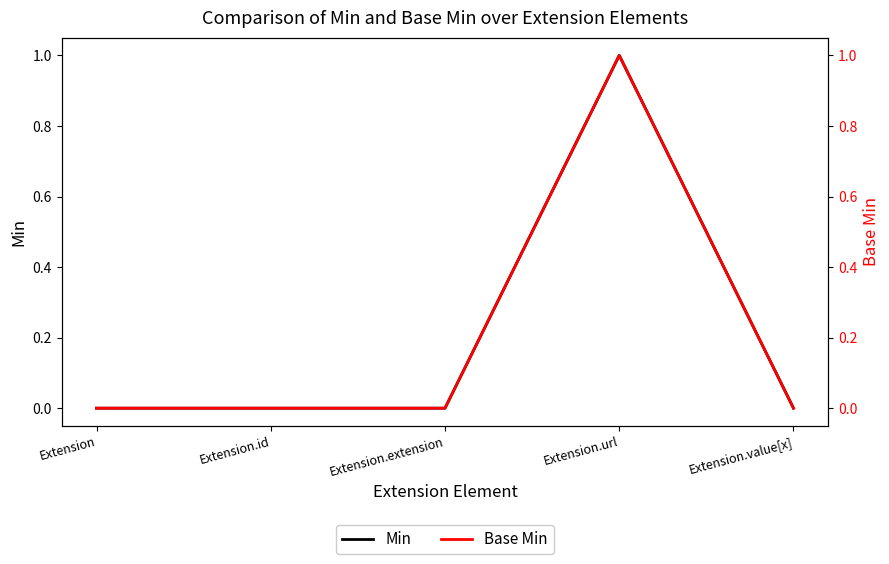

What is the total value across all series at Extension.url?

2